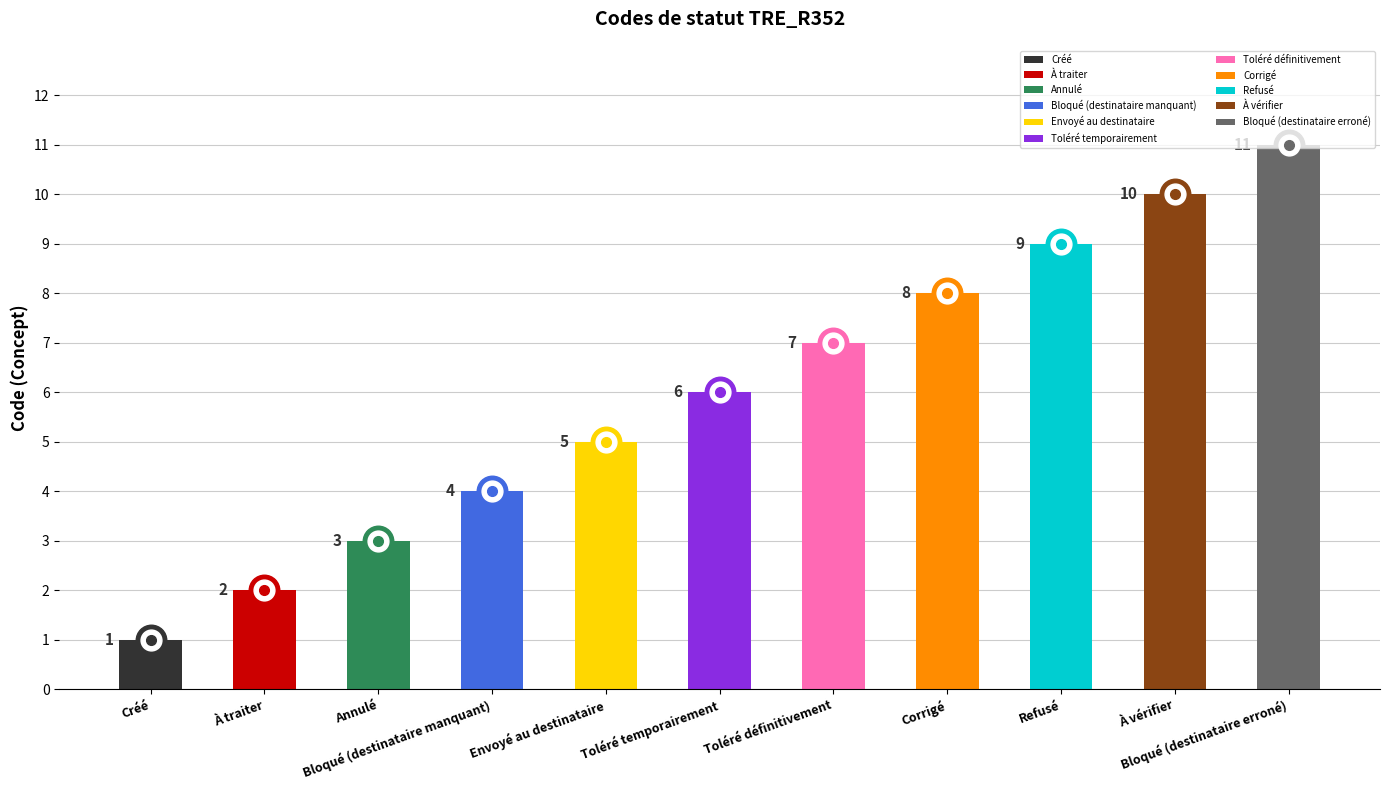

What is the label of the 5th bar from the right?

Toléré définitivement